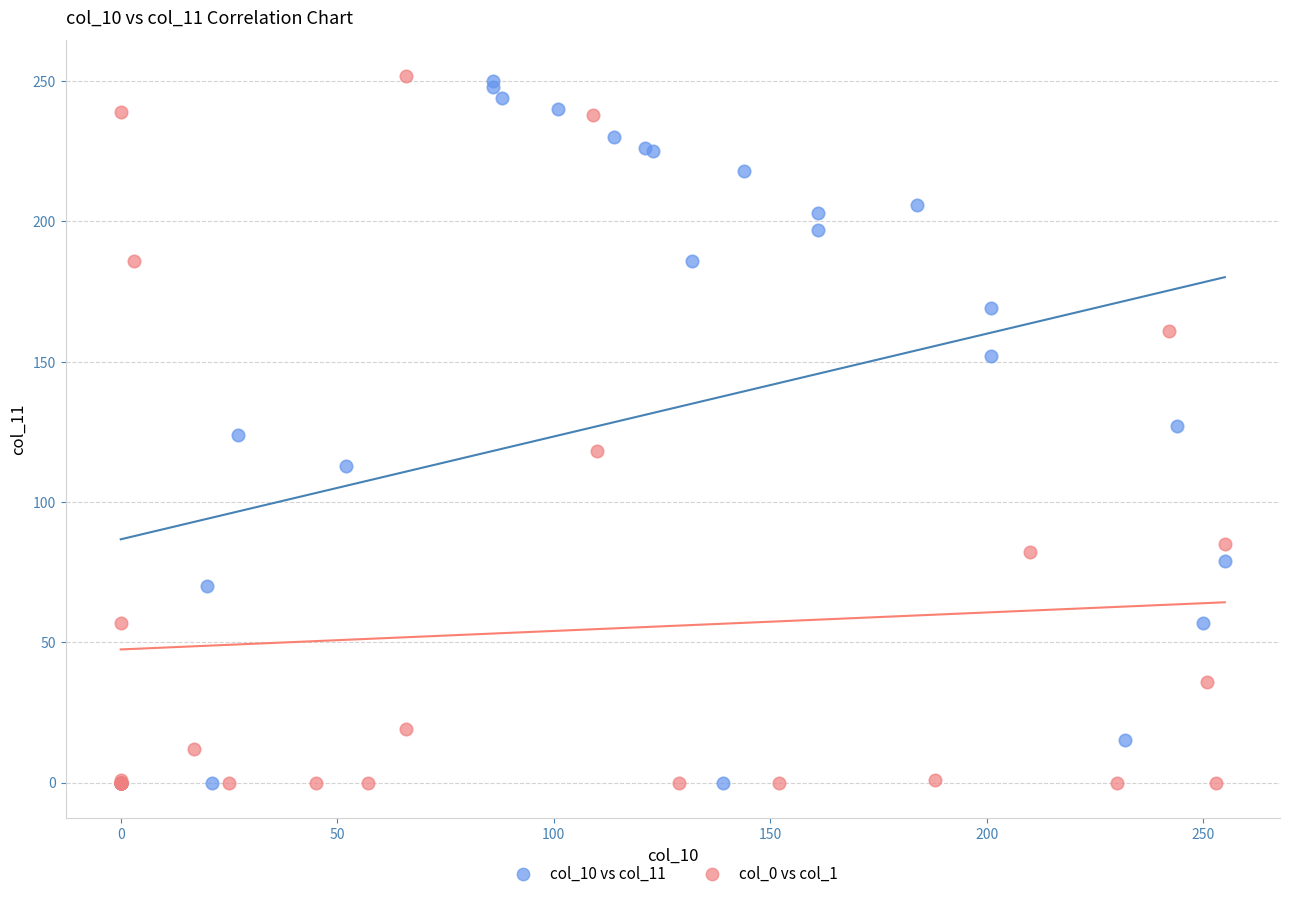

What are all the series names shown in the legend?

col_10 vs col_11, col_0 vs col_1